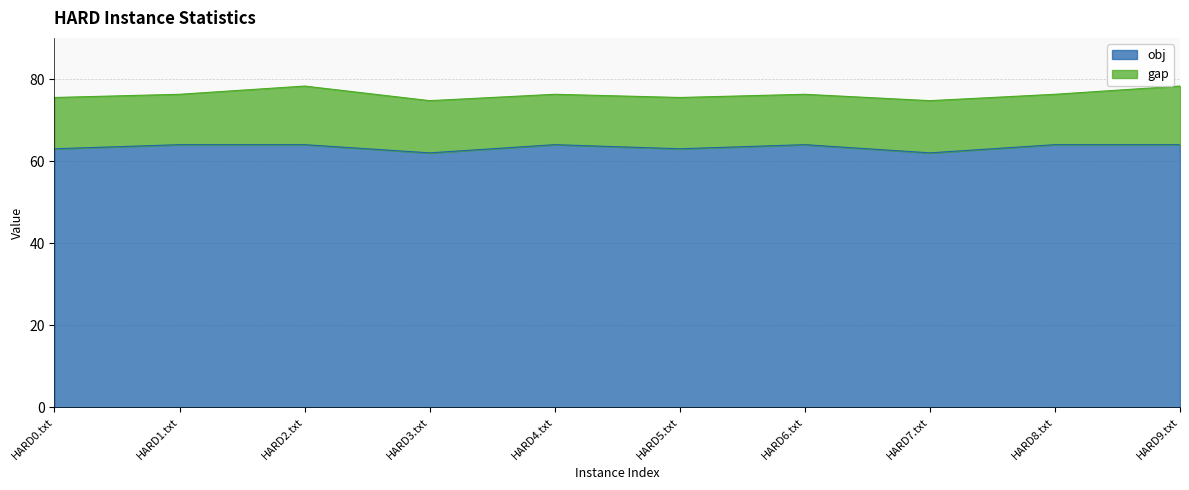

What is the difference between the maximum and minimum values in the obj series?

2.0